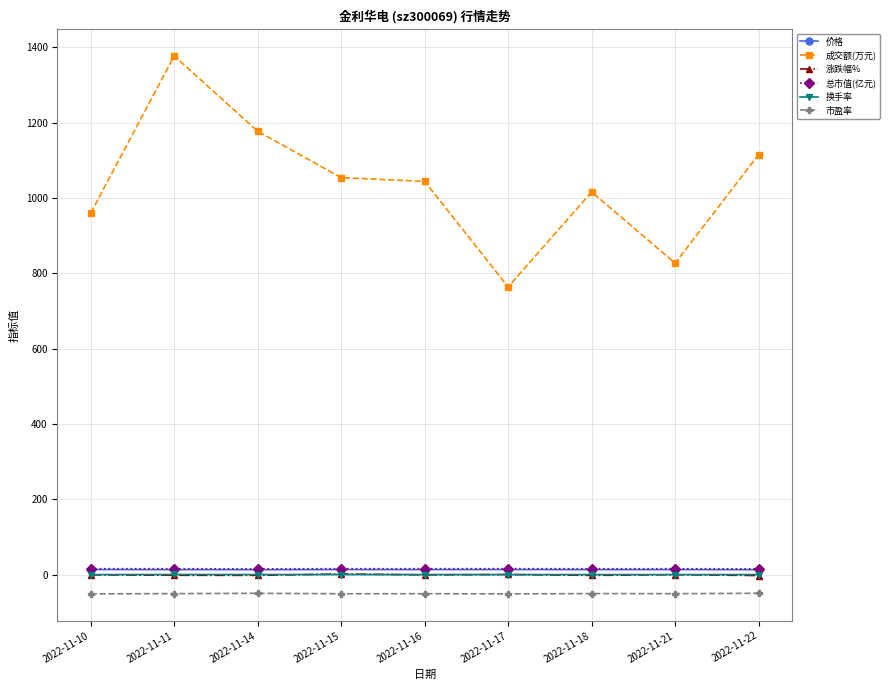

At which category is the sum across all series the highest?

2022-11-11